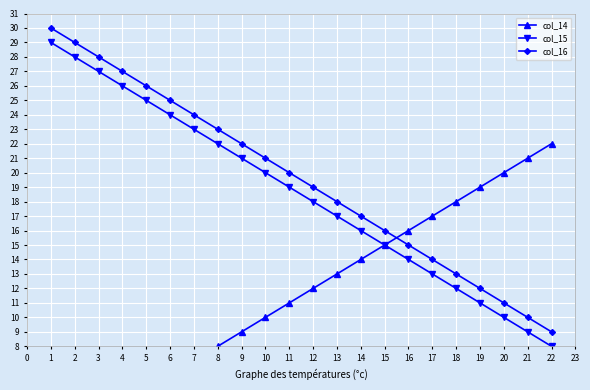

How many lines are shown in the chart?

3